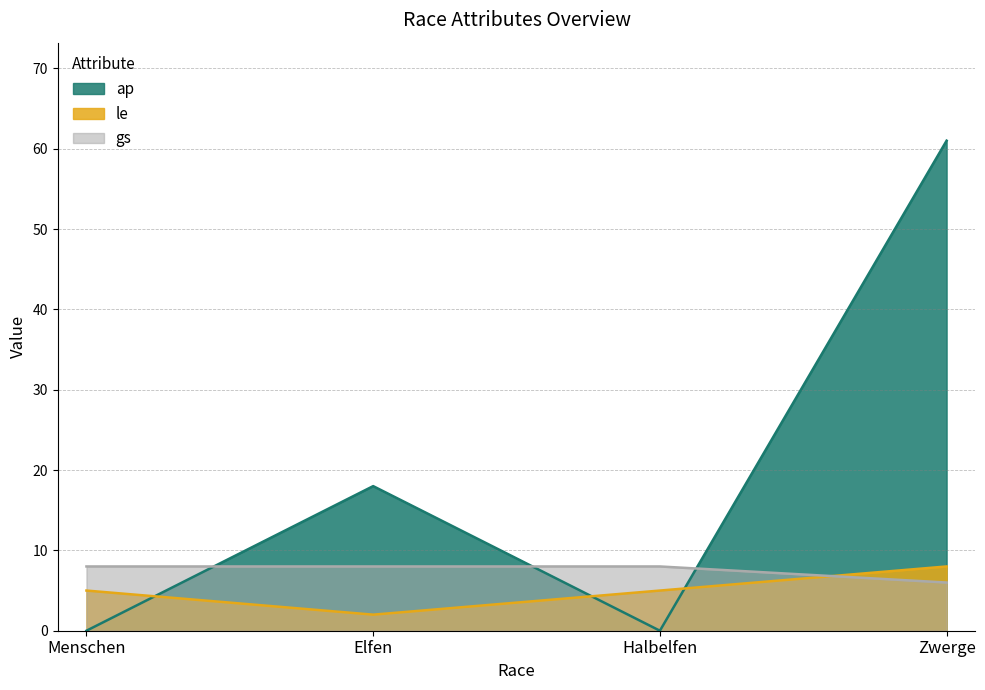

How many interior local valleys does the le series have?

1